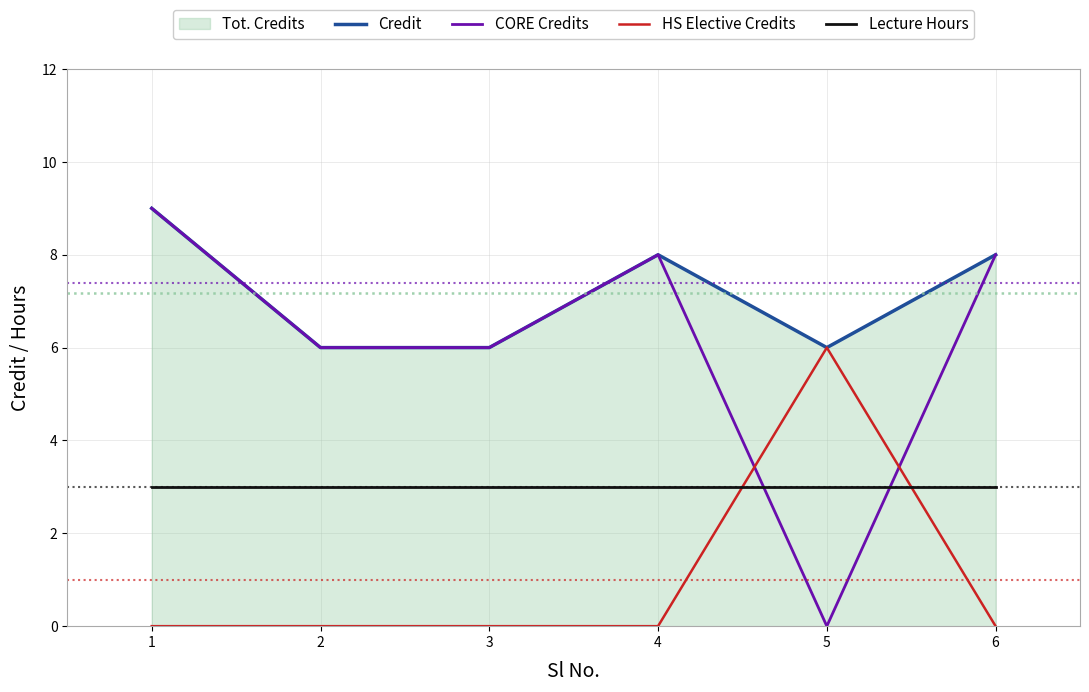

Which series has the largest total across all categories?

Credit